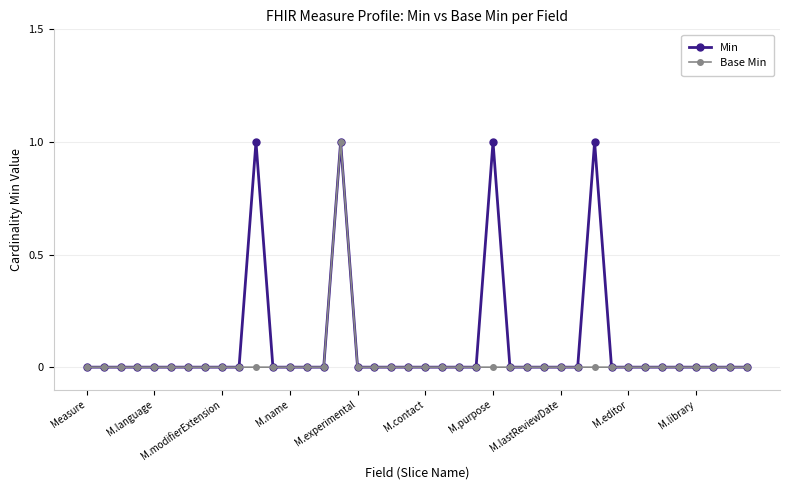

Which series has the largest total across all categories?

Min